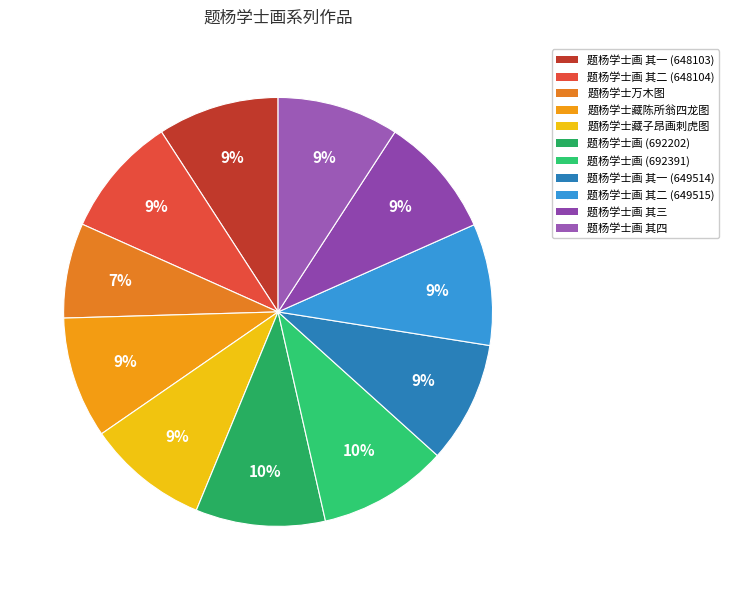

How many slices are in this pie chart?

11